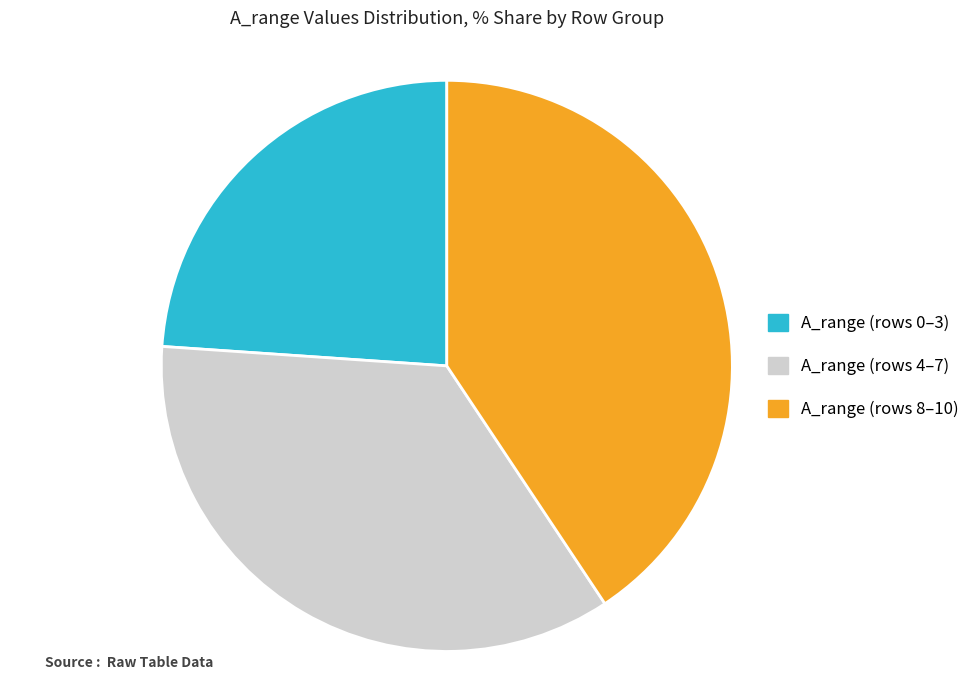

True or false: A_range (rows 4–7) accounts for 35% of the total.

True